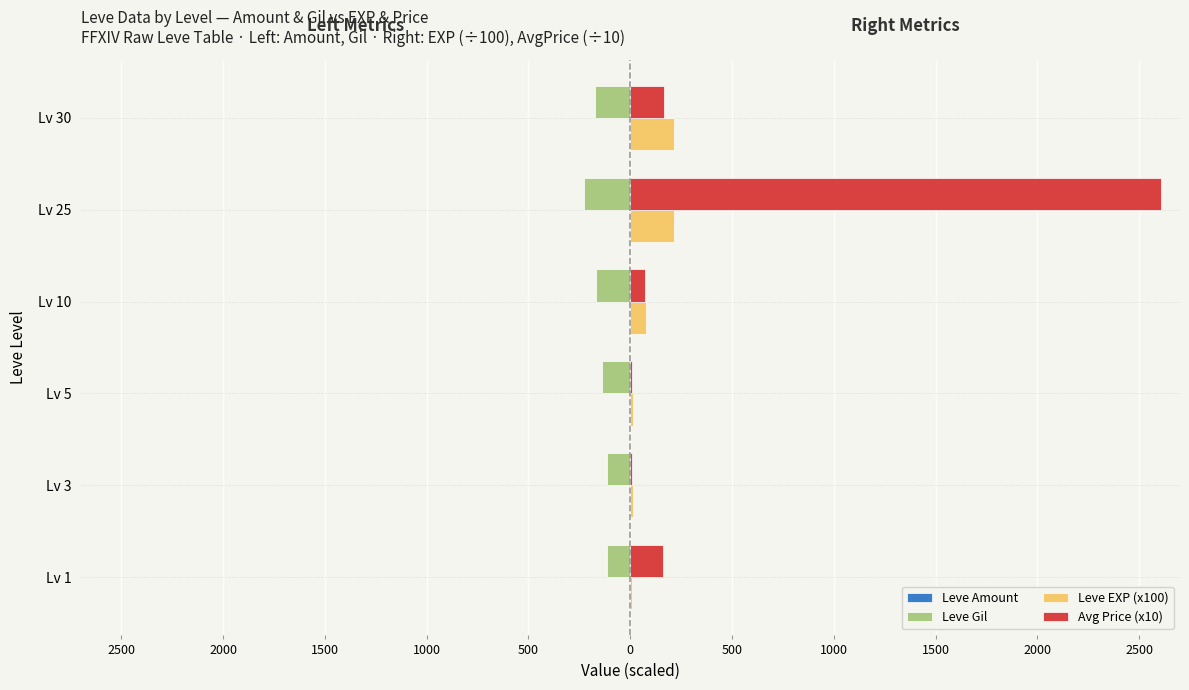

What is the greatest value displayed?

2607